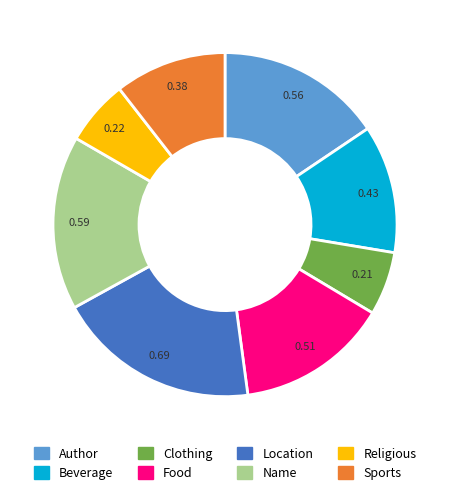

Which slice is the largest?

Location